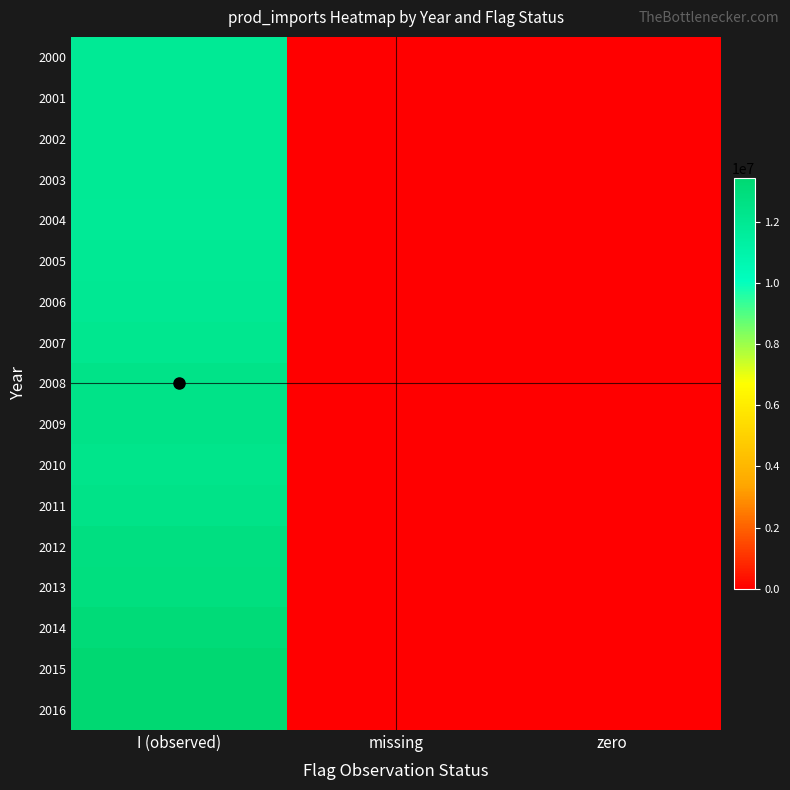

Which series has the largest total across all categories?

2016